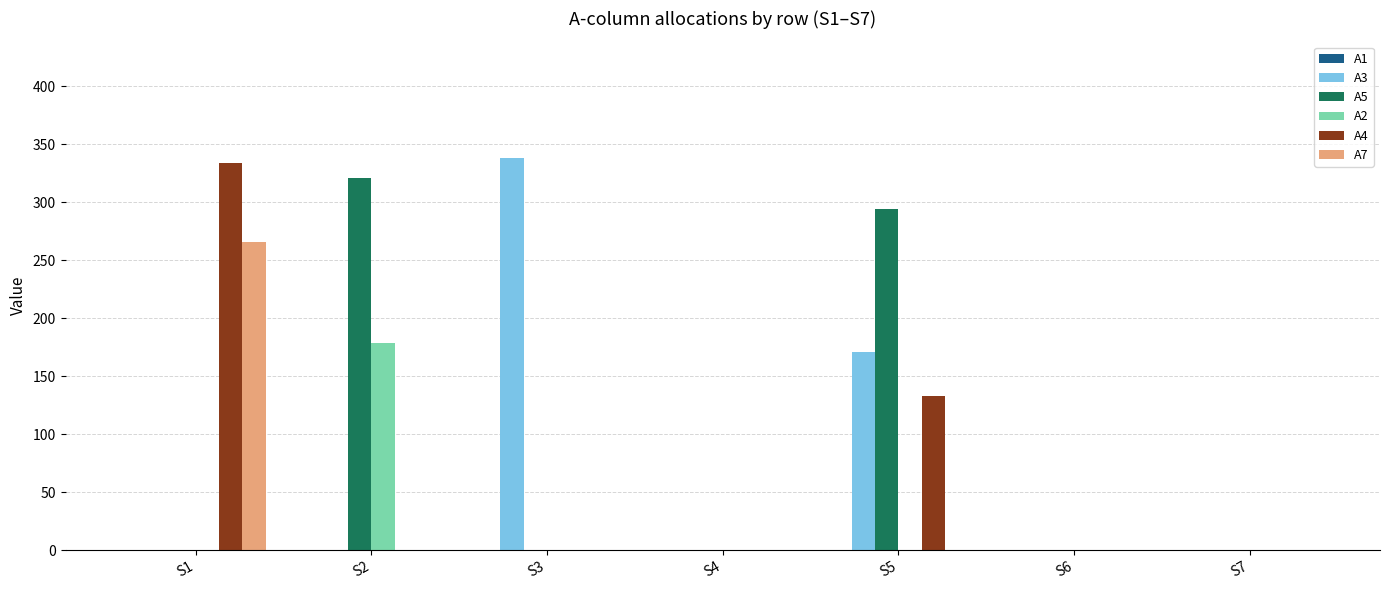

What is the greatest value displayed?

338